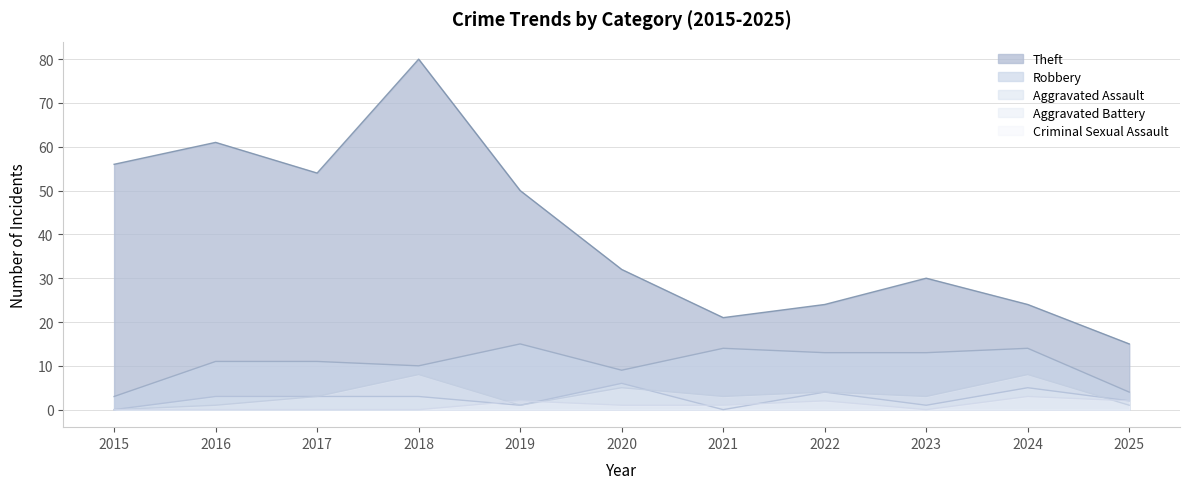

What is the total value across all series at 2015?

59